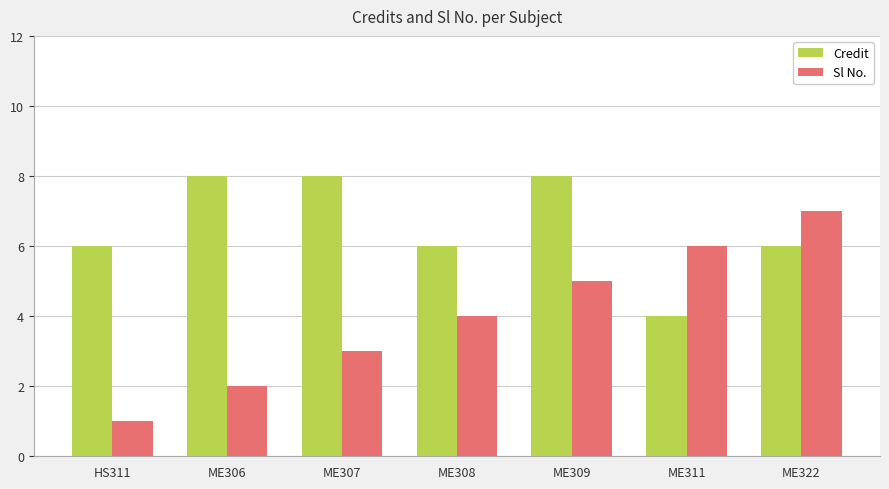

What is the maximum value shown in the chart?

8